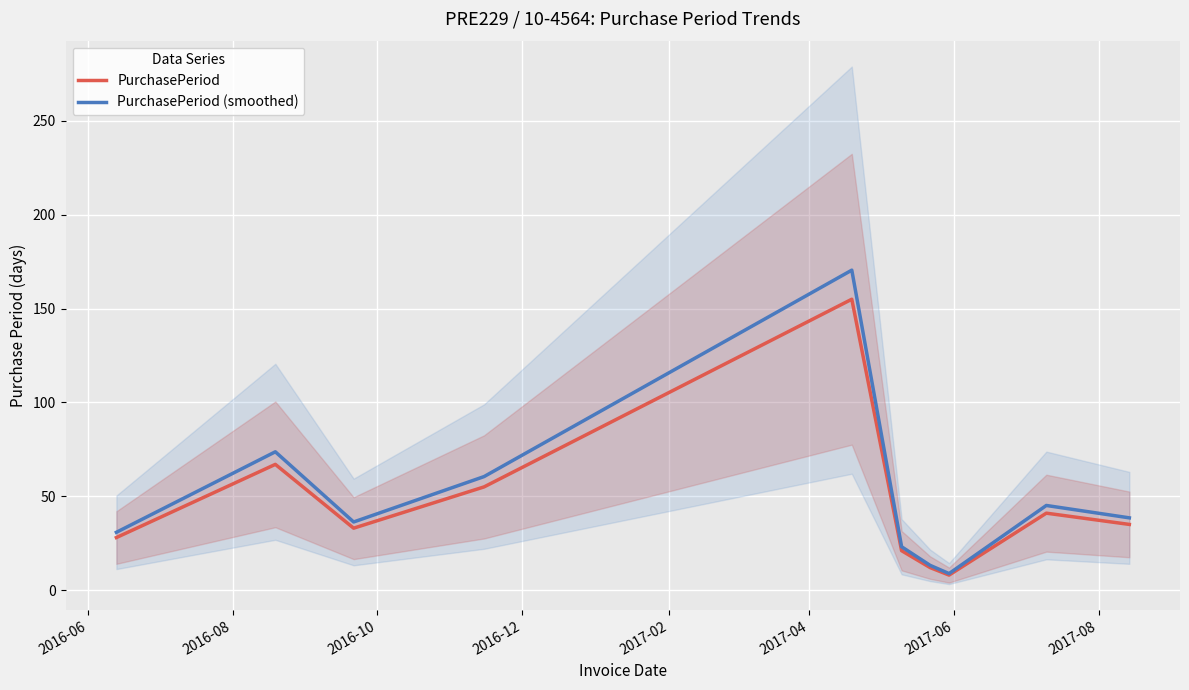

What is the minimum value for PurchasePeriod?

8.0